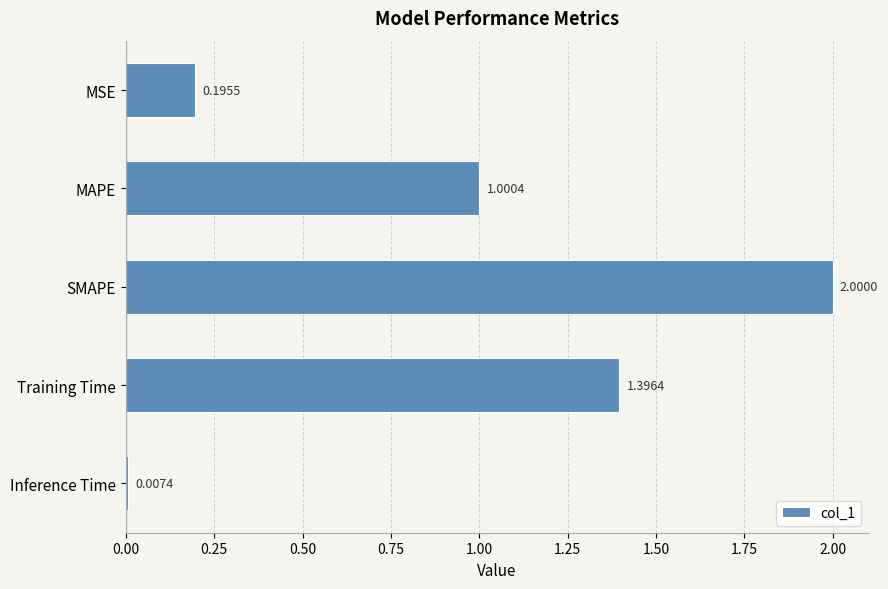

What is the difference between the maximum and minimum values?

2.0